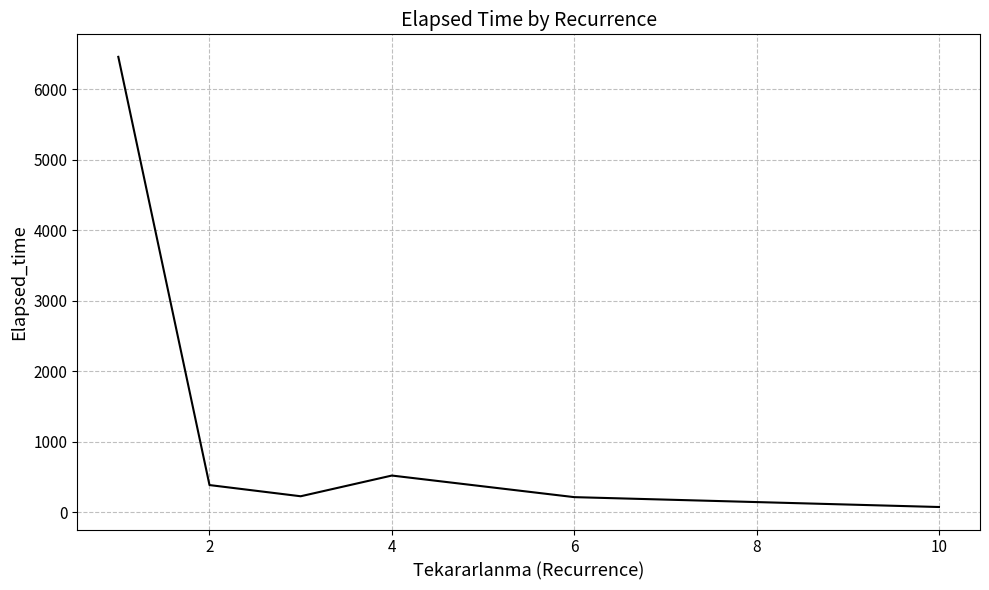

What is the sum of all values?

7884.1